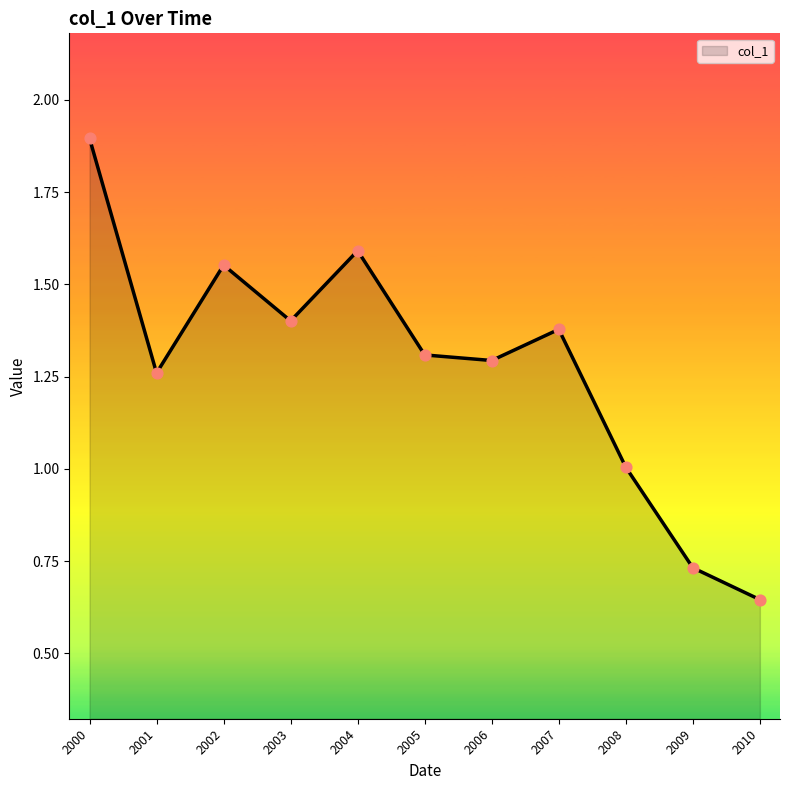

Approximately how many times larger is the value at 2009 compared to 2002?

0.5